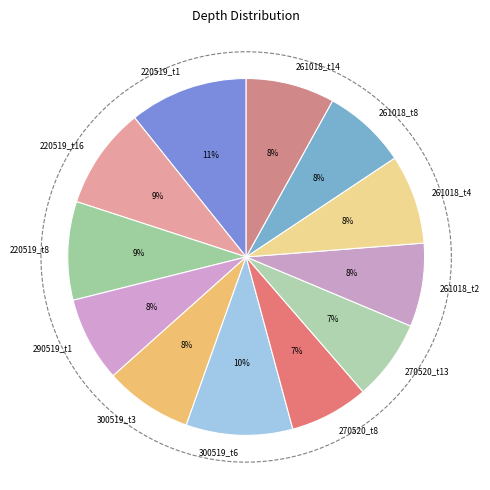

What is the ratio of the value at 220519_t16 to the value at 270520_t8?

1.3